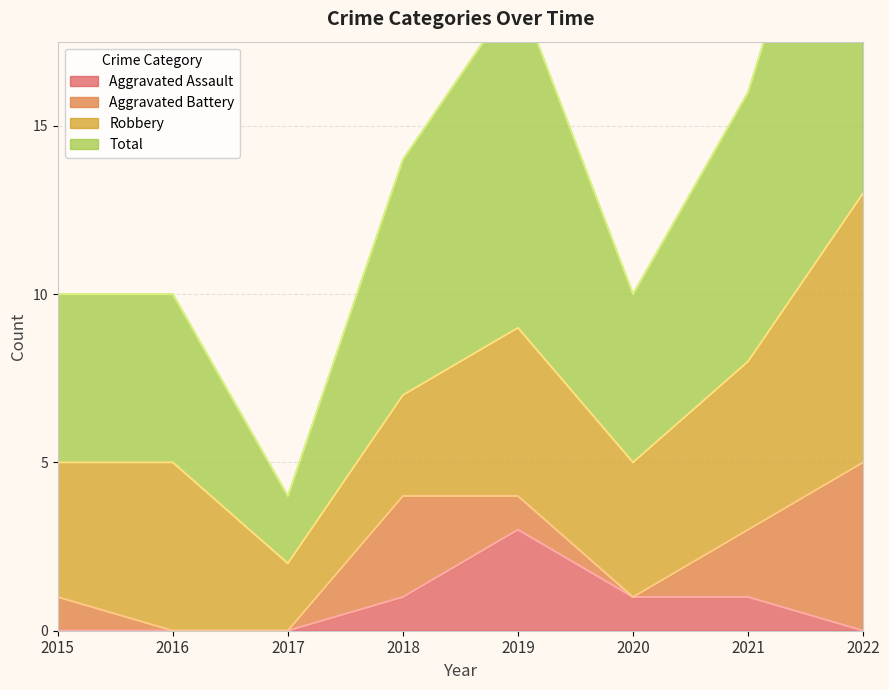

The value of Aggravated Assault at 2017 is 0. True or false?

True